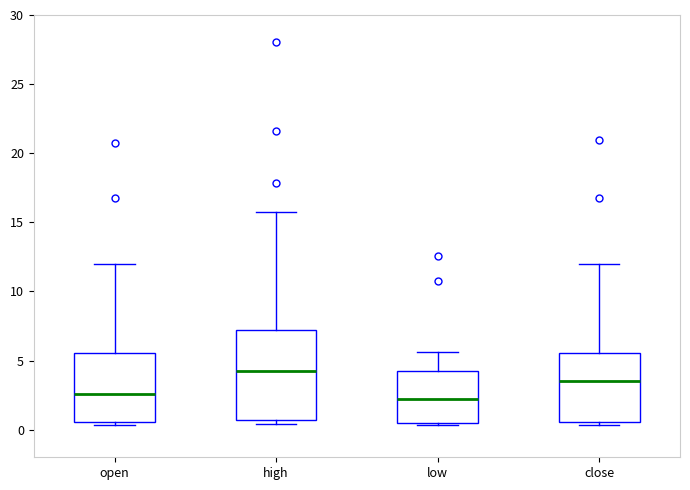

Reading left to right, read every box against the y-axis: the position of its median line, the range the box covers, and the ends of its whiskers. The values are not printed on the chart, so give them approximately, as read against the axis.

open: median 2.5, box 0.5 to 5.5, whiskers 0.5 (just below the box's lower edge) to 12.0
high: median 4.5, box 0.5 to 7.0, whiskers 0.5 (just below the box's lower edge) to 16.0
low: median 2.0, box 0.5 to 4.0, whiskers 0.5 to 5.5
close: median 3.5, box 0.5 to 5.5, whiskers 0.5 (just below the box's lower edge) to 12.0